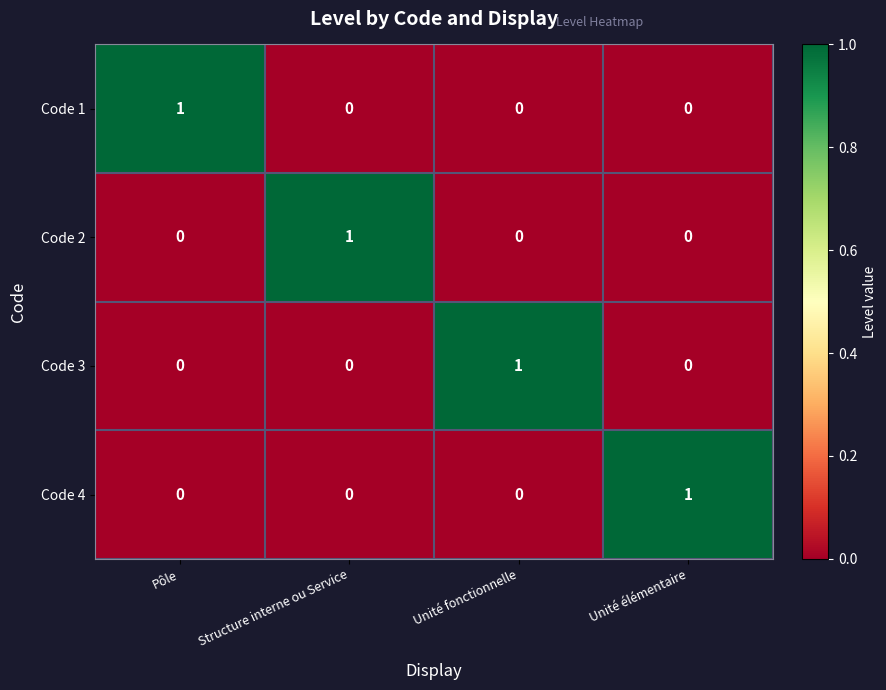

How many Code 4 values are between 0 and 1?

4